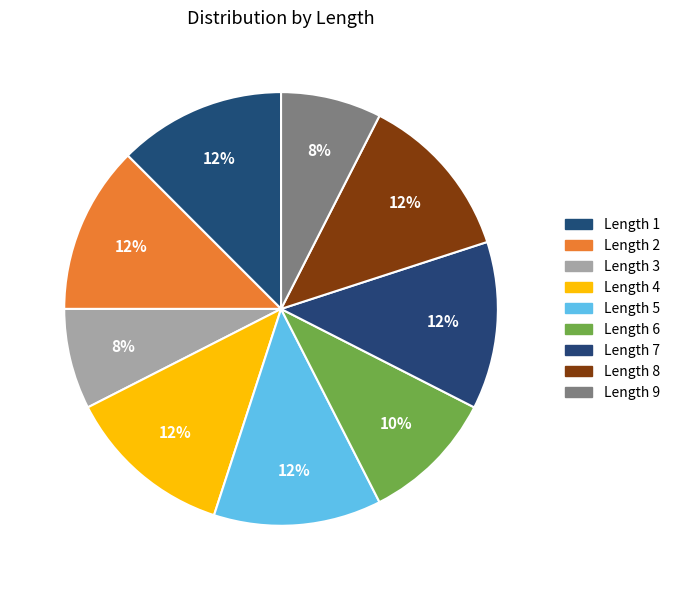

How many segments does this pie chart have?

9